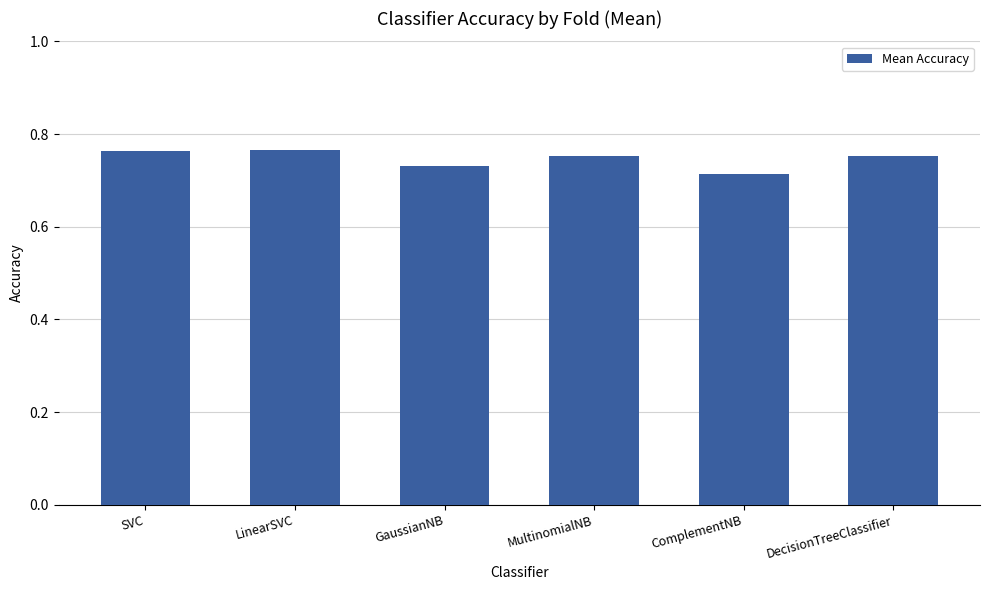

What position from the right is GaussianNB?

4